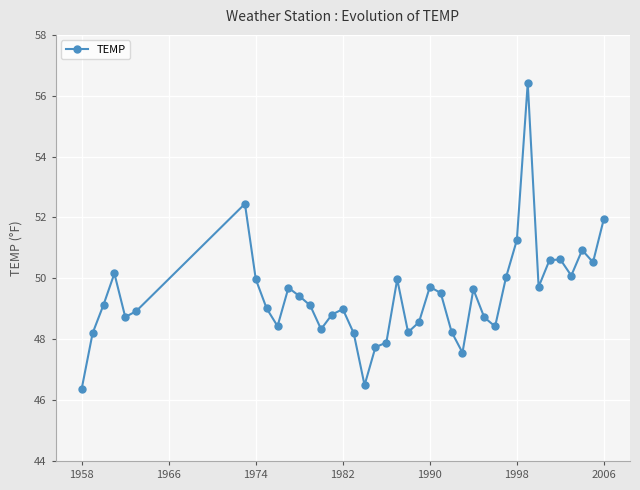

What is the difference between the maximum and minimum values?

10.0